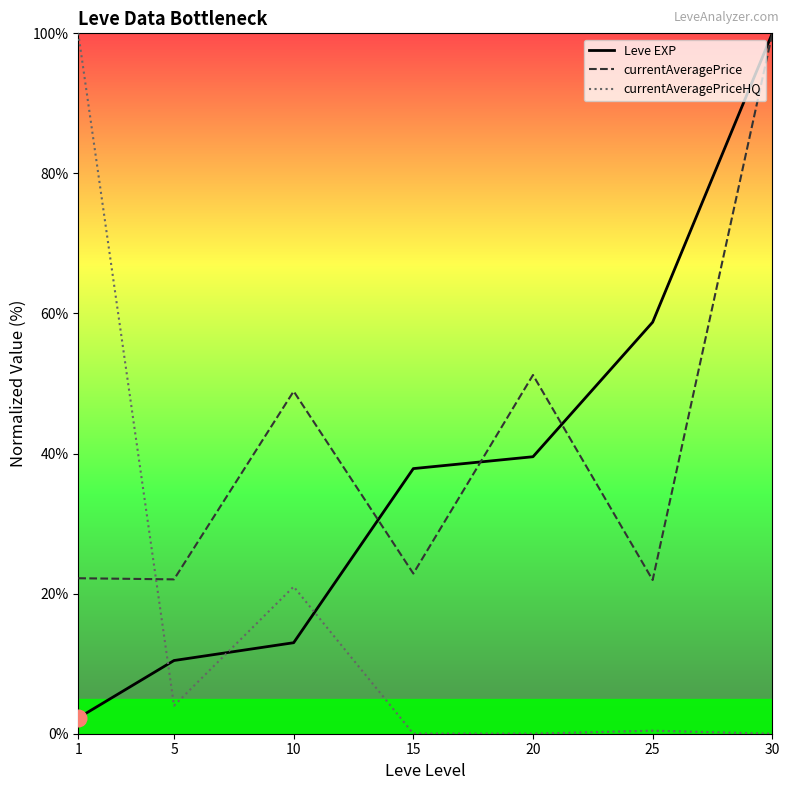

Between 15 and 5, which is larger?

15